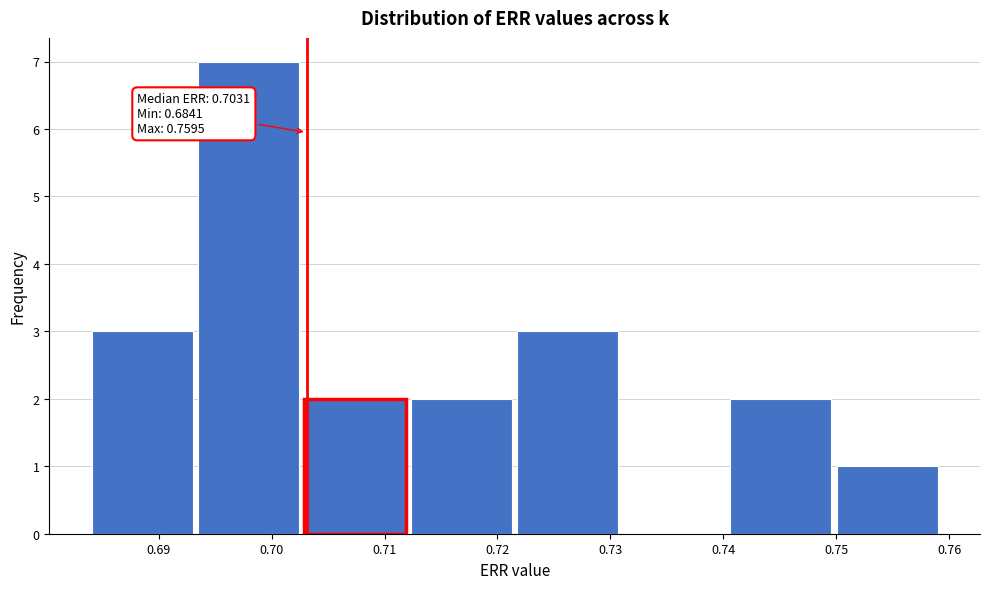

Over which range of the x-axis is the bar tallest?

0.693 to 0.703